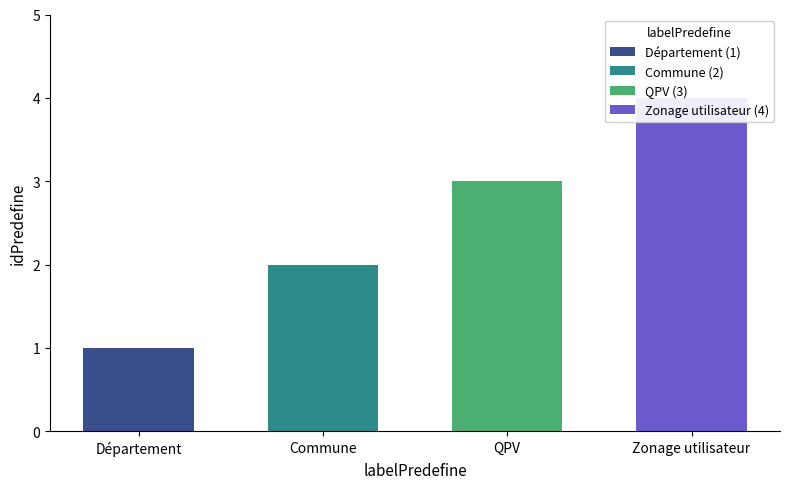

Approximately how many times larger is the value at Département compared to QPV?

0.3